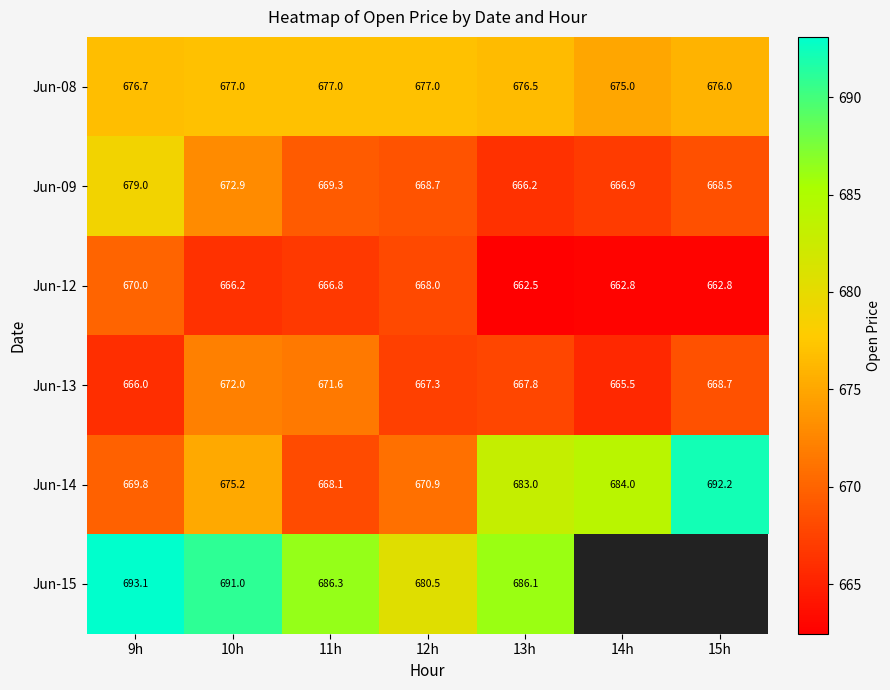

True or false: Jun-12 has a value of 662.8 at 14h.

True